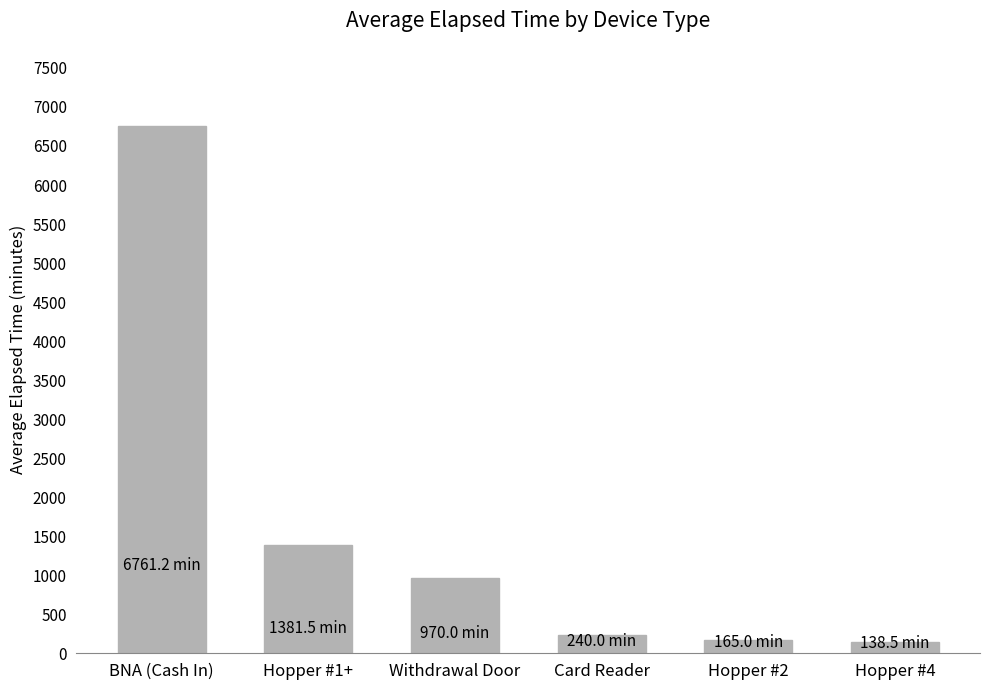

The value at Withdrawal Door is 361.8. True or false?

False